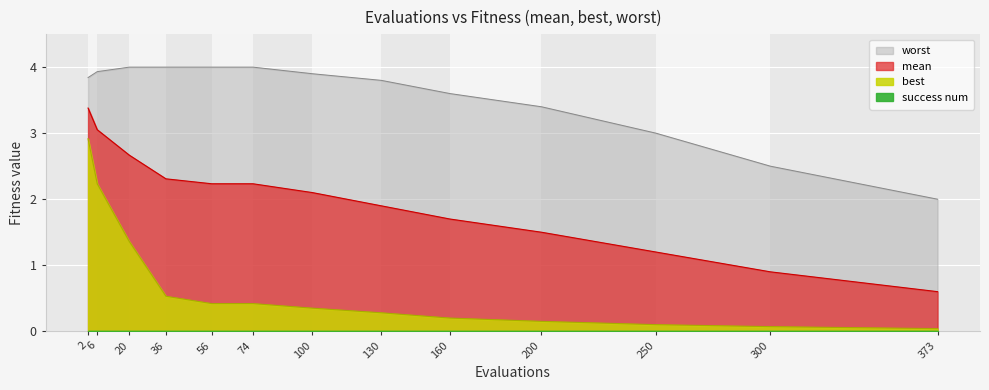

At how many categories does at least one series exceed 1?

13